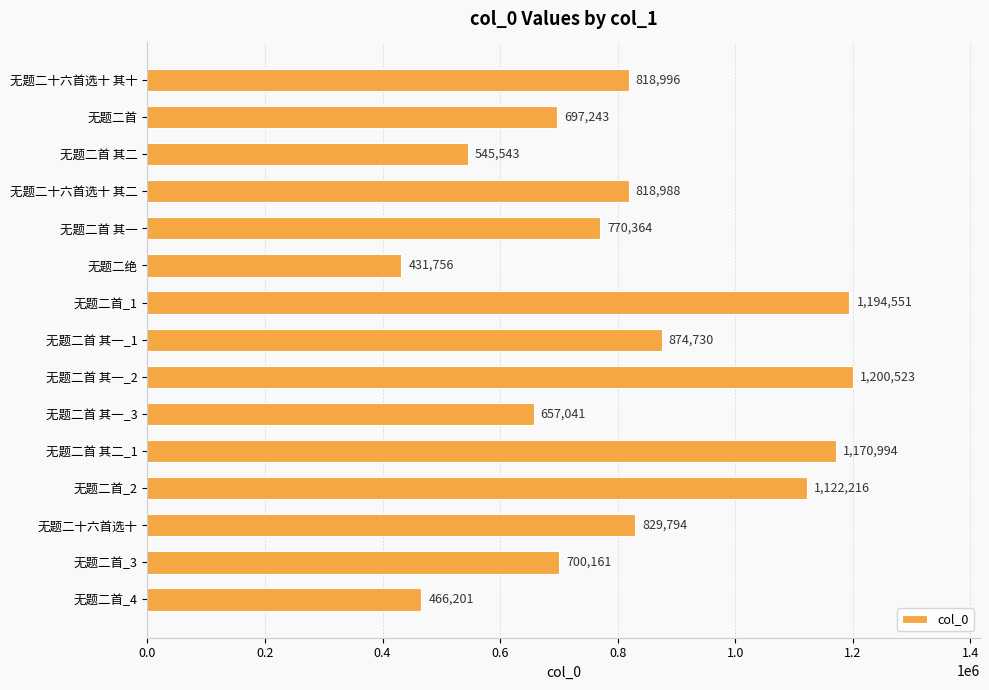

How many series are shown in this chart?

1